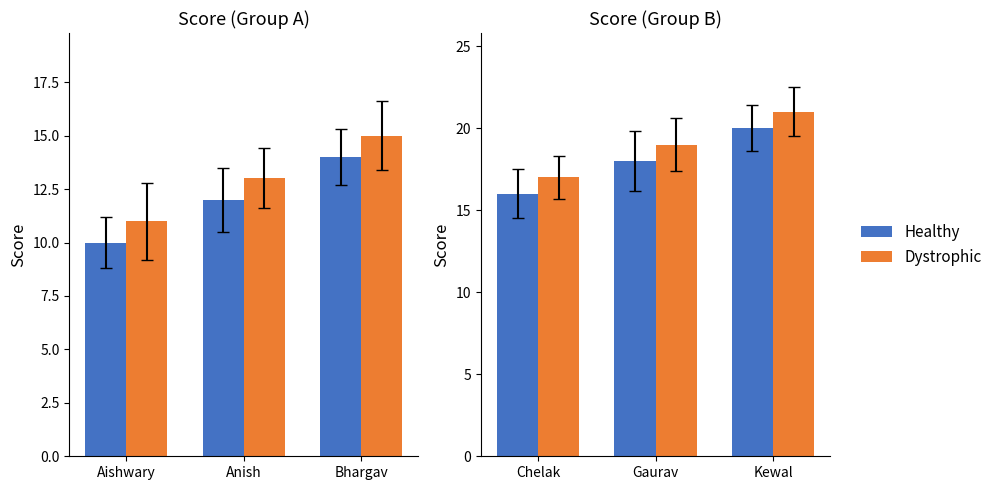

Does the chart contain stacked bars?

No